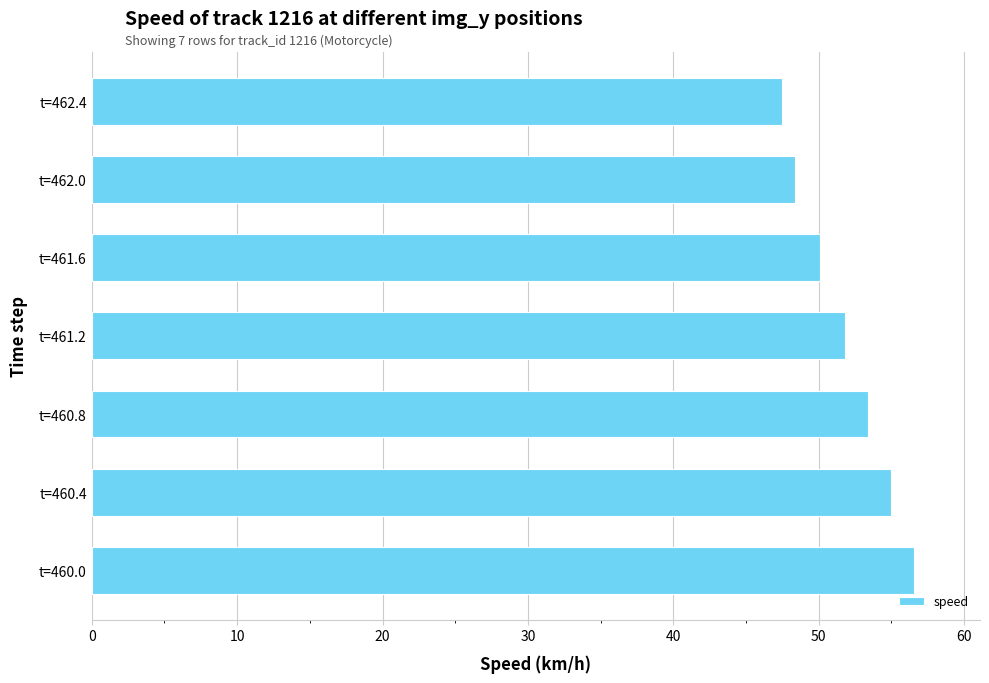

What is the sum of all values?

362.8